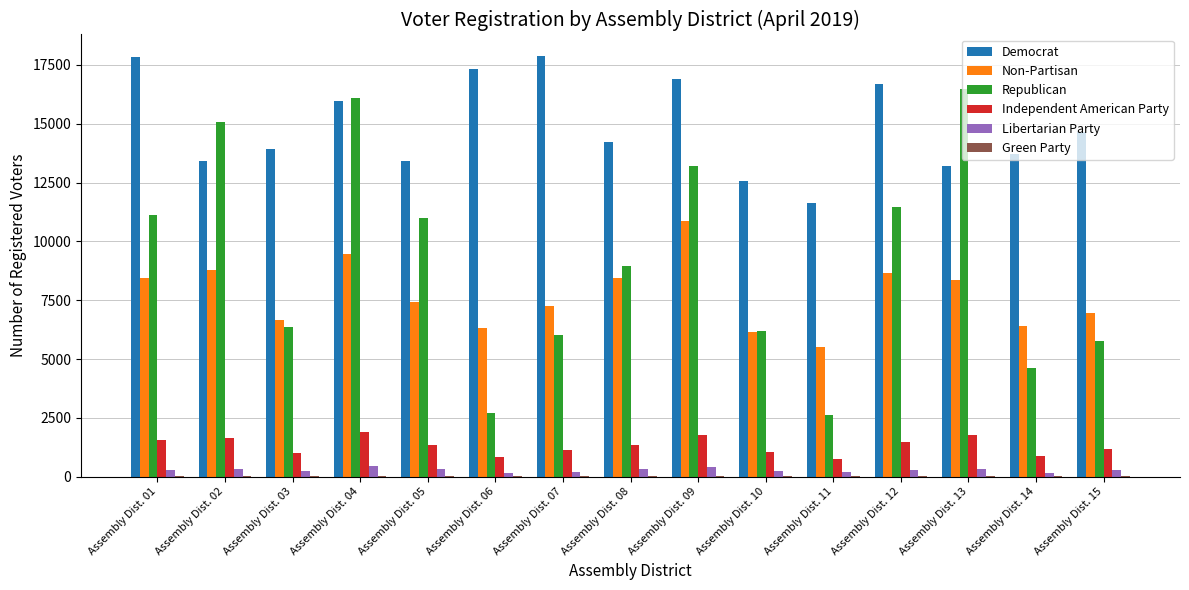

Is the value of Non-Partisan at Assembly Dist. 13 greater than the value of Libertarian Party at Assembly Dist. 06?

Yes